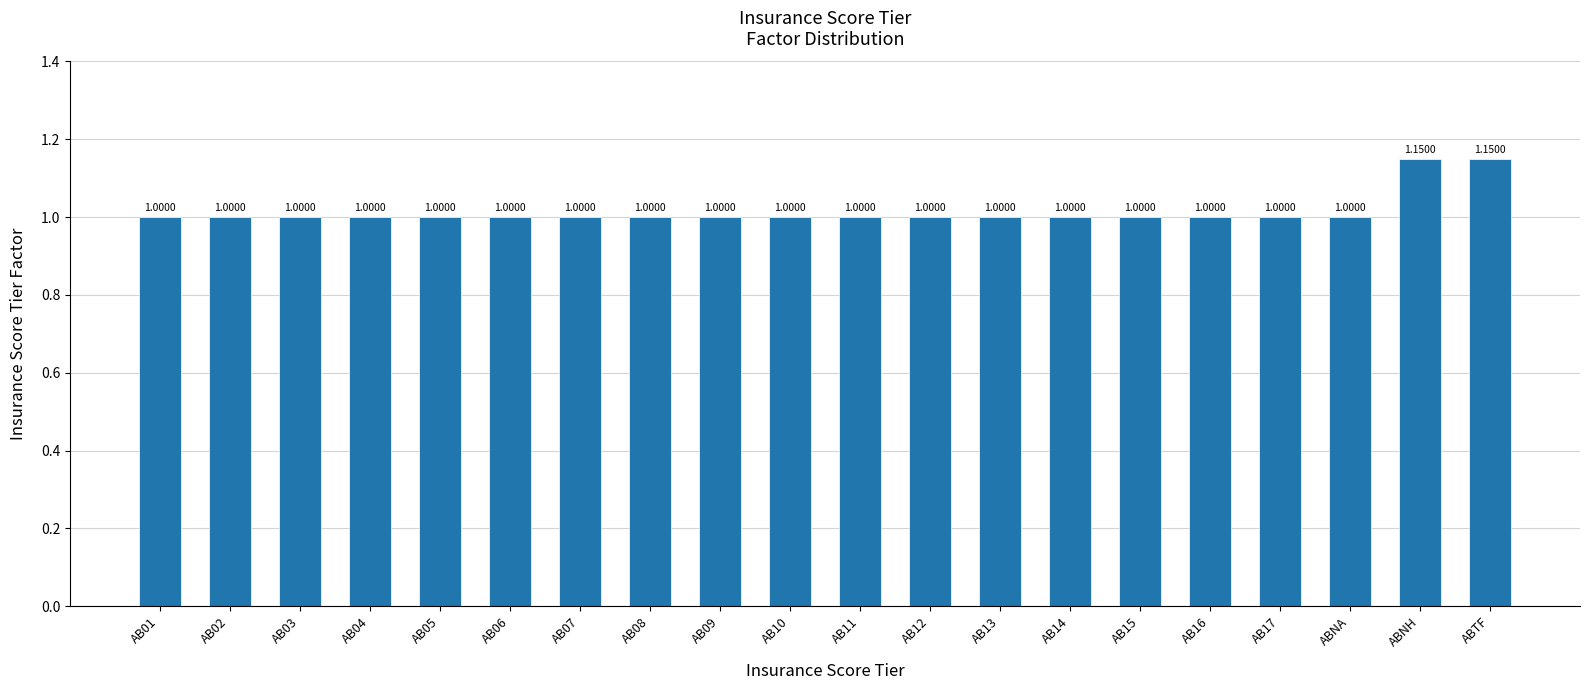

The chart shows a value of 1.6 at AB01. True or false?

False